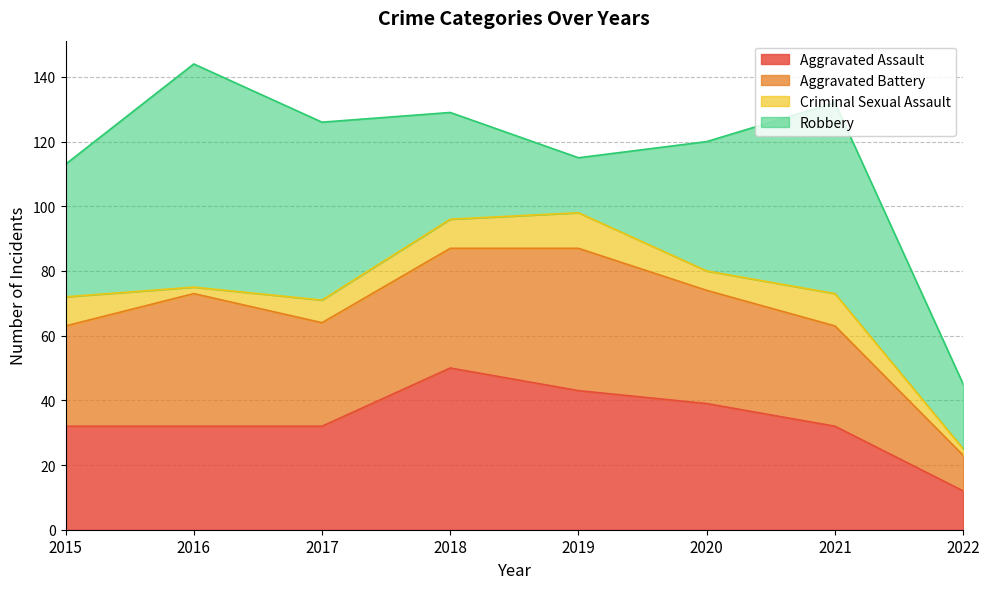

How many data points does each series have?

8